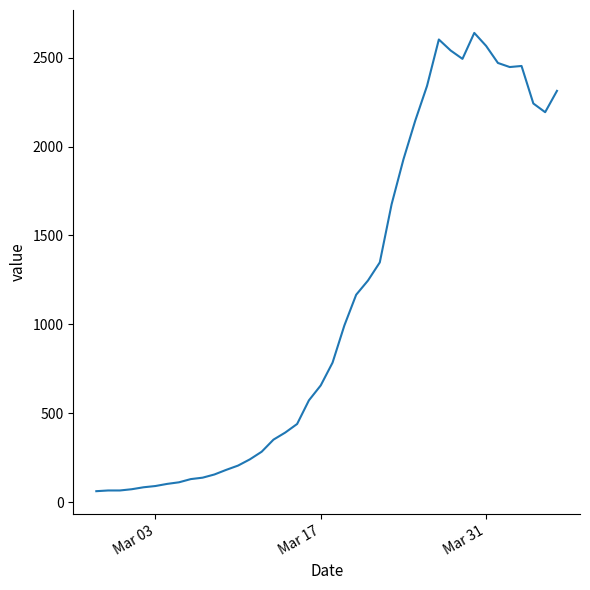

What is the difference between the maximum and minimum values?

2578